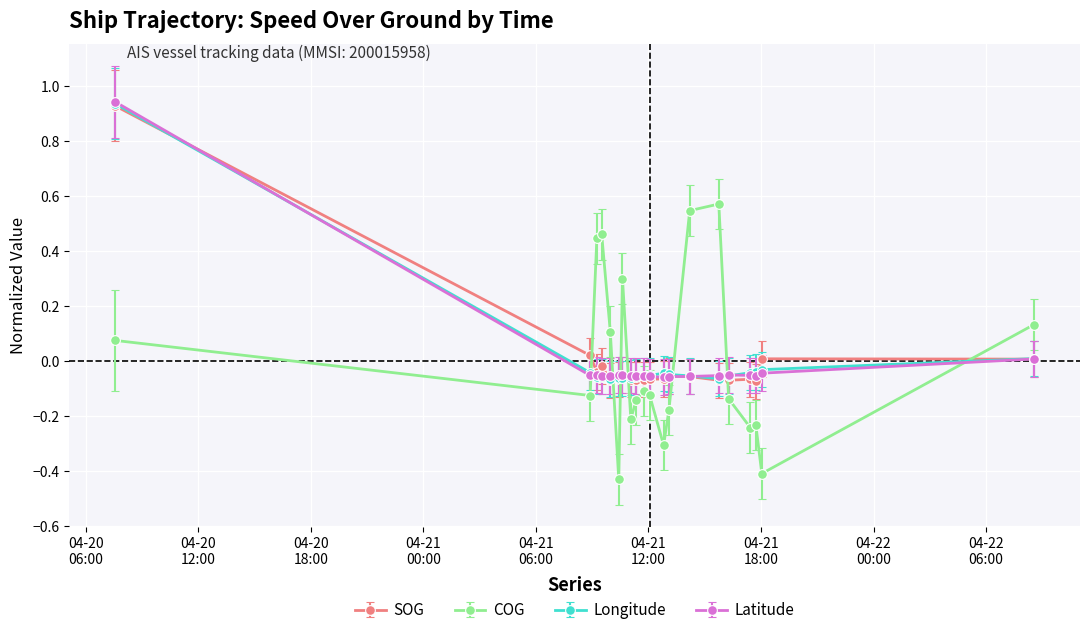

True or false: Latitude has more than 2 interior local peaks.

True